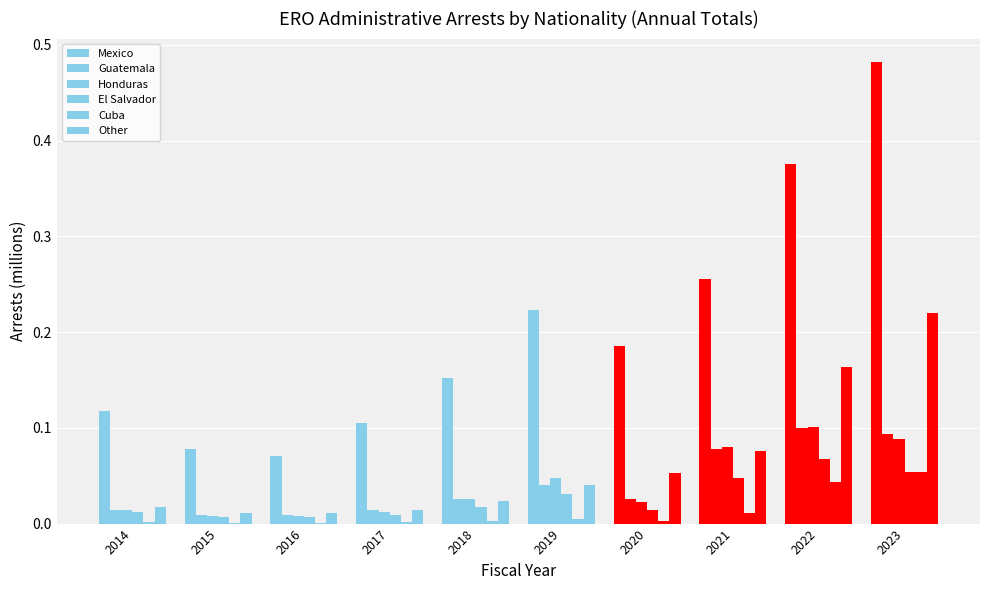

At 2017, list the series in order from smallest to largest.

Cuba, El Salvador, Honduras, Guatemala, Other, Mexico